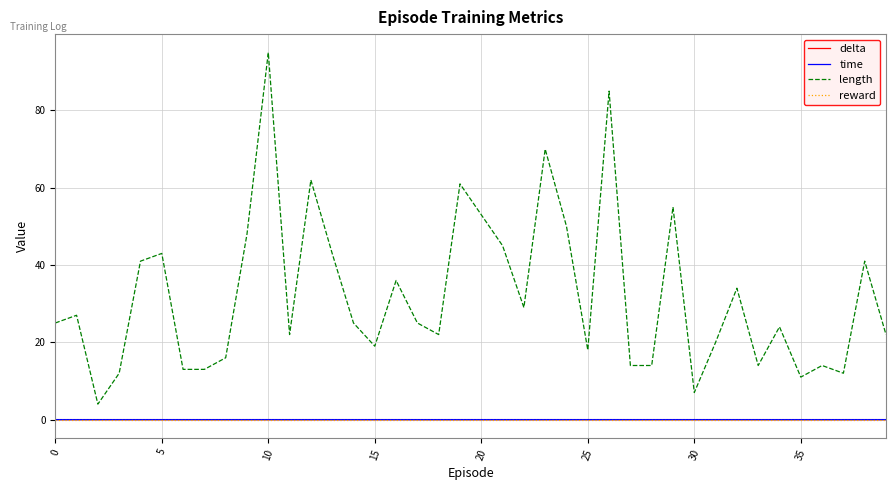

Which series has the largest range (max minus min)?

length